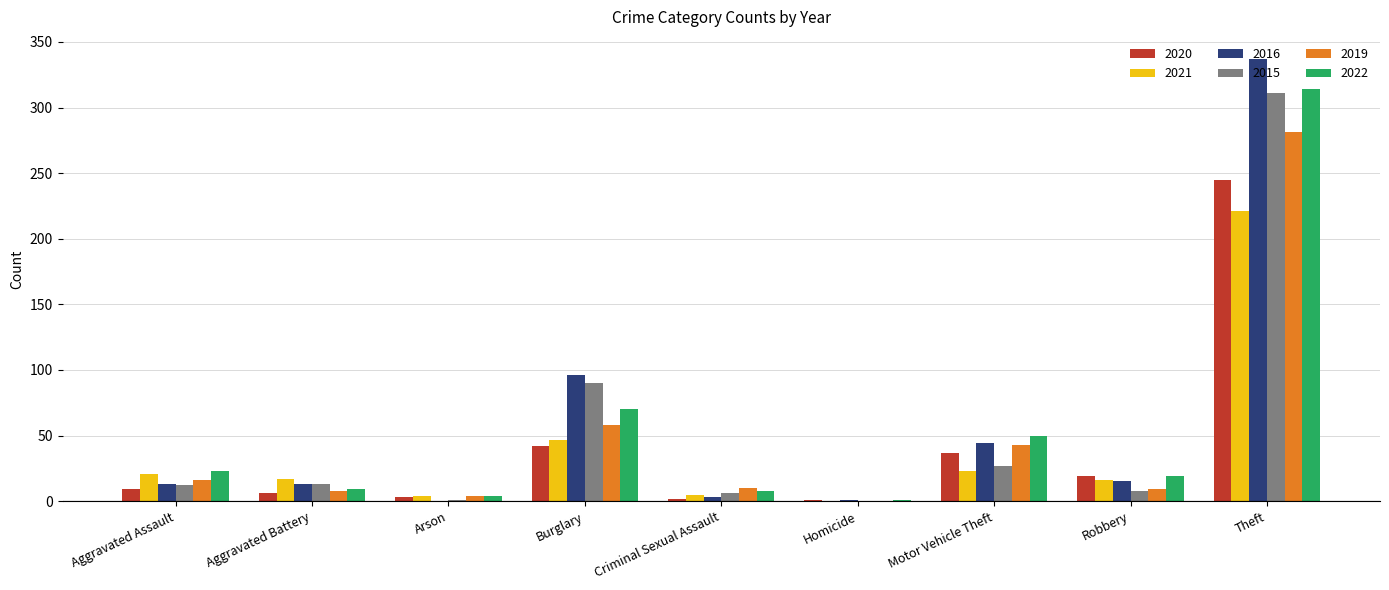

At which label does 2021 reach its peak?

Theft